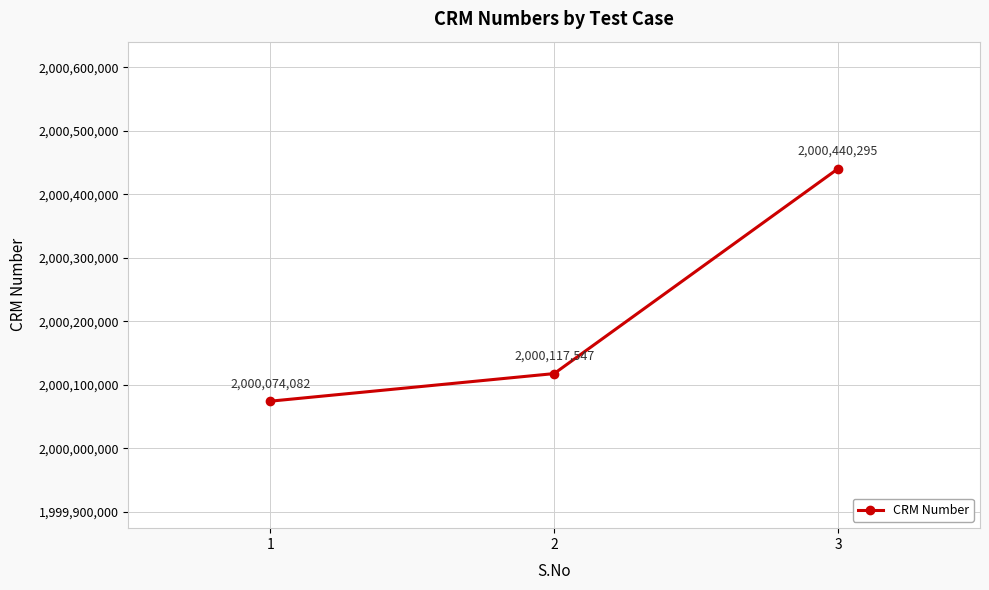

Reading left to right, transcribe all the data shown in this chart.

1=2000074082	2=2000117547	3=2000440295